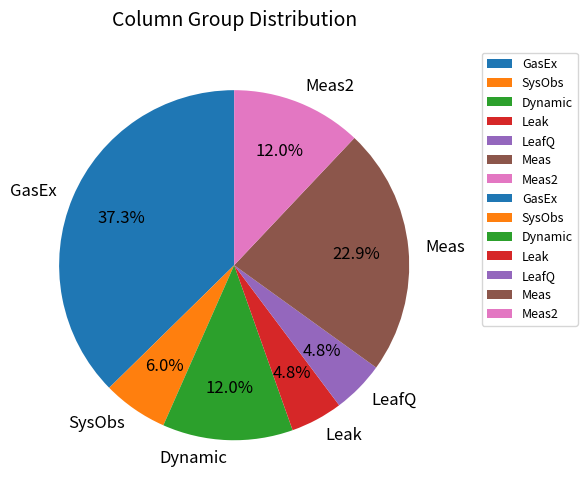

Which category has the biggest portion of the pie?

GasEx